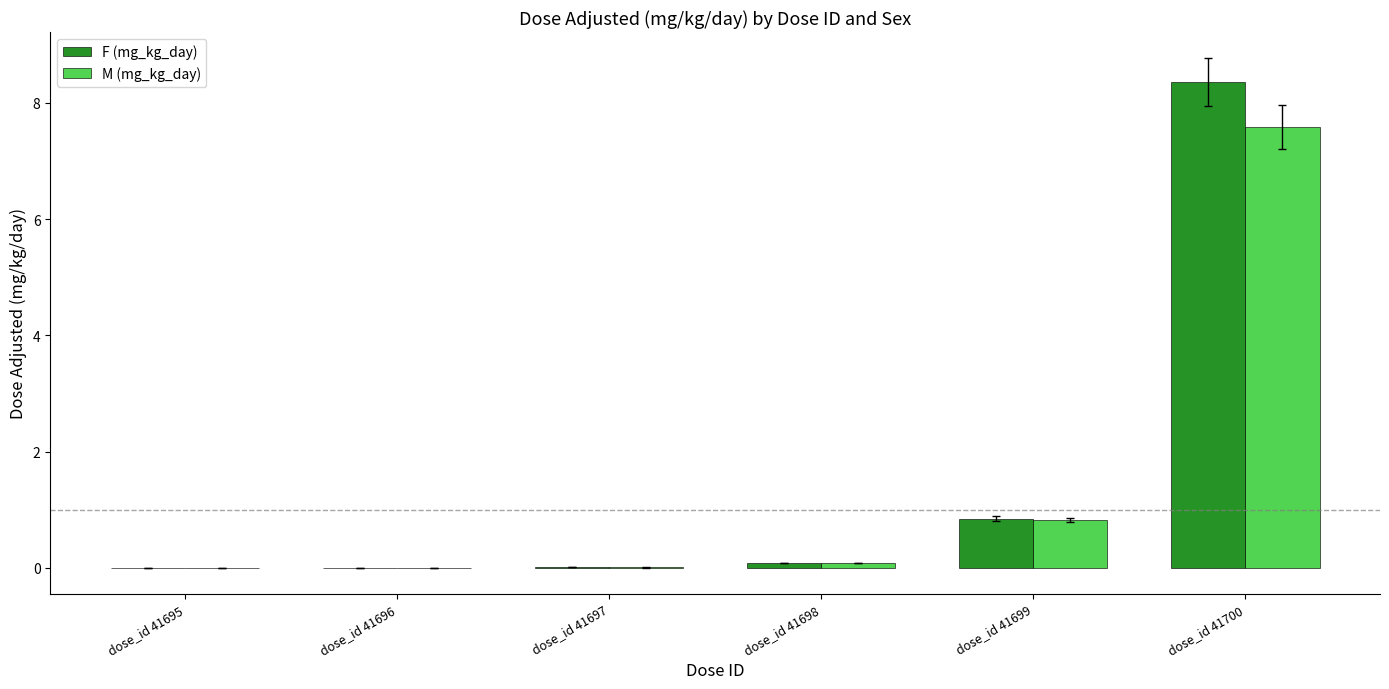

The M (mg_kg_day) series shows 0.8 at dose_id 41699. True or false?

True